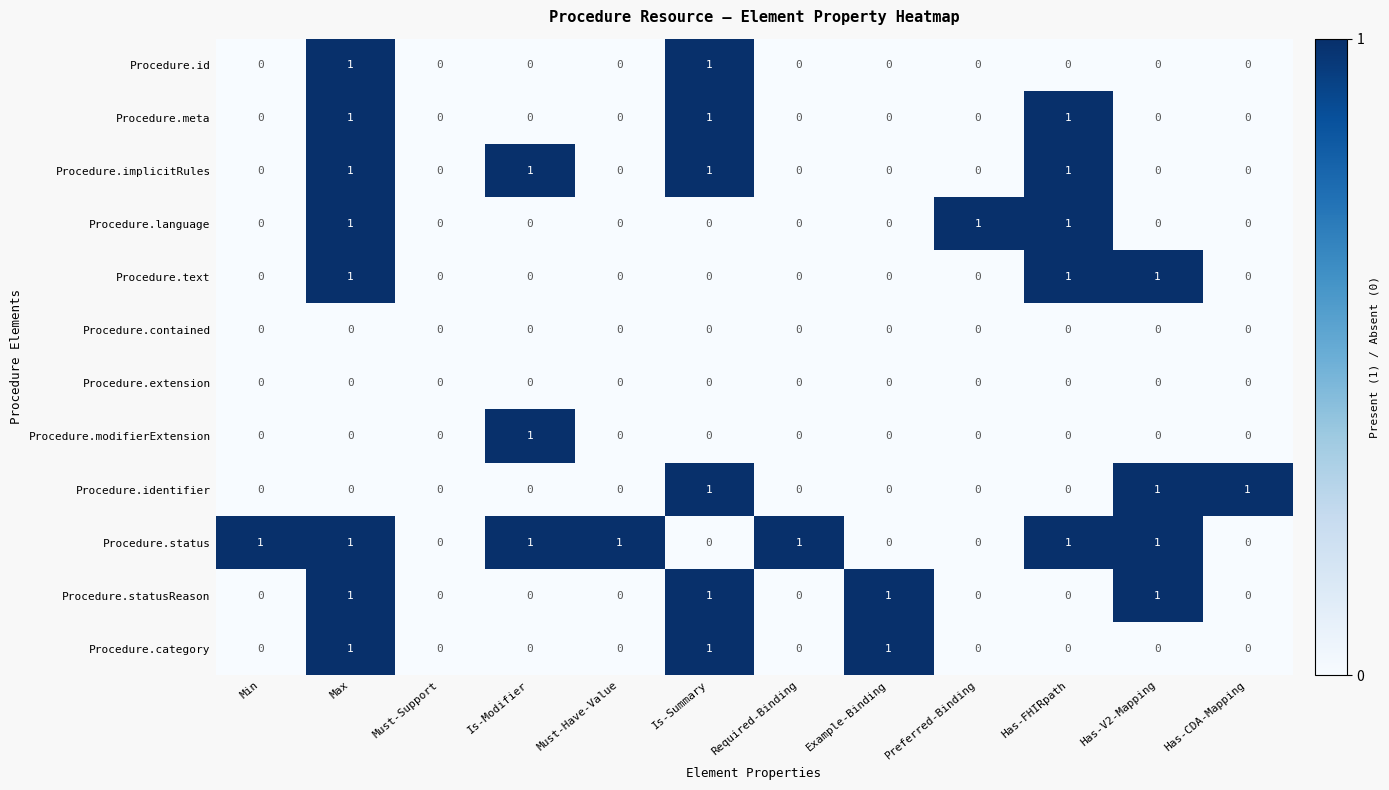

The value of Procedure.meta at Is-Modifier is 1. True or false?

False